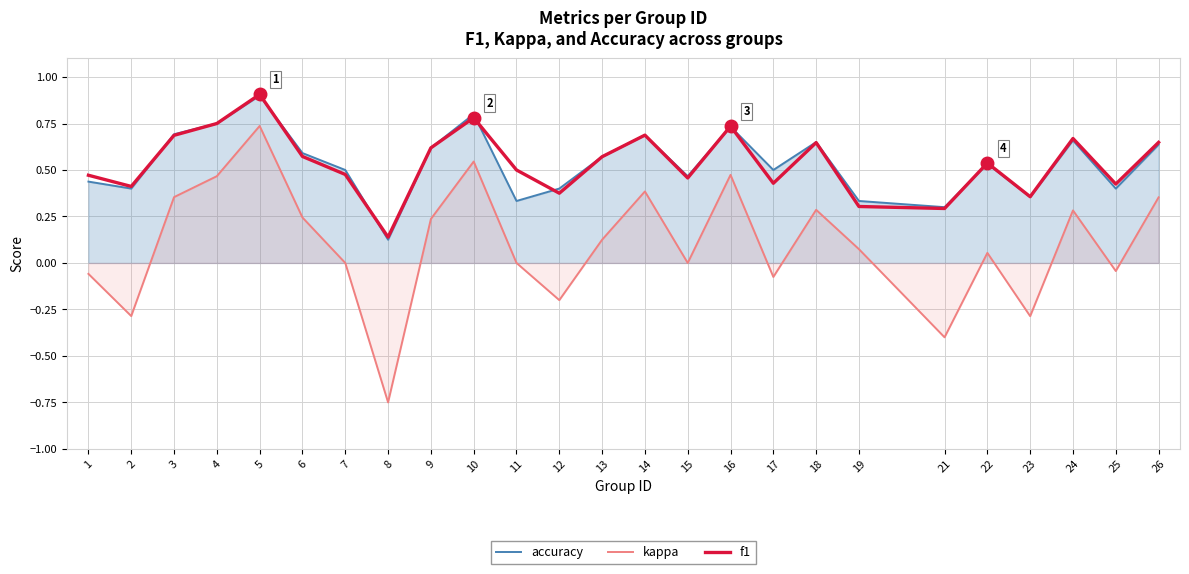

List the series in order of their peak value, highest first.

f1, accuracy, kappa